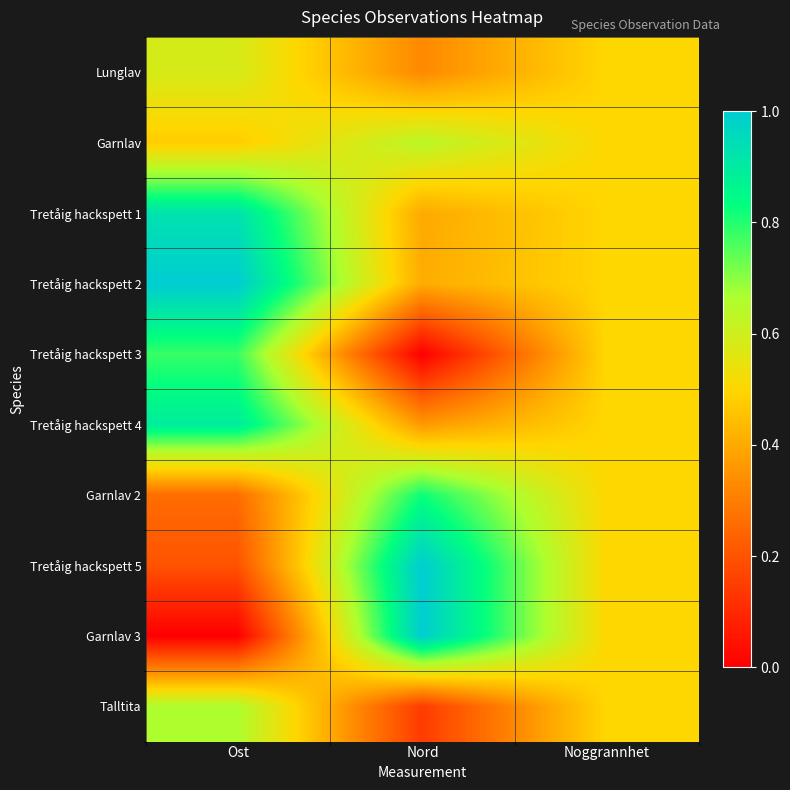

Reading left to right, what are all the values shown in this chart?

Lunglav: Ost=0.6	Nord=0.3	Noggrannhet=0.5
Garnlav: Ost=0.5	Nord=0.6	Noggrannhet=0.5
Tretåig hackspett 1: Ost=0.9	Nord=0.4	Noggrannhet=0.5
Tretåig hackspett 2: Ost=1.0	Nord=0.4	Noggrannhet=0.5
Tretåig hackspett 3: Ost=0.8	Nord=0.0	Noggrannhet=0.5
Tretåig hackspett 4: Ost=0.9	Nord=0.4	Noggrannhet=0.5
Garnlav 2: Ost=0.3	Nord=0.8	Noggrannhet=0.5
Tretåig hackspett 5: Ost=0.2	Nord=1.0	Noggrannhet=0.5
Garnlav 3: Ost=0.0	Nord=1.0	Noggrannhet=0.5
Talltita: Ost=0.7	Nord=0.1	Noggrannhet=0.5